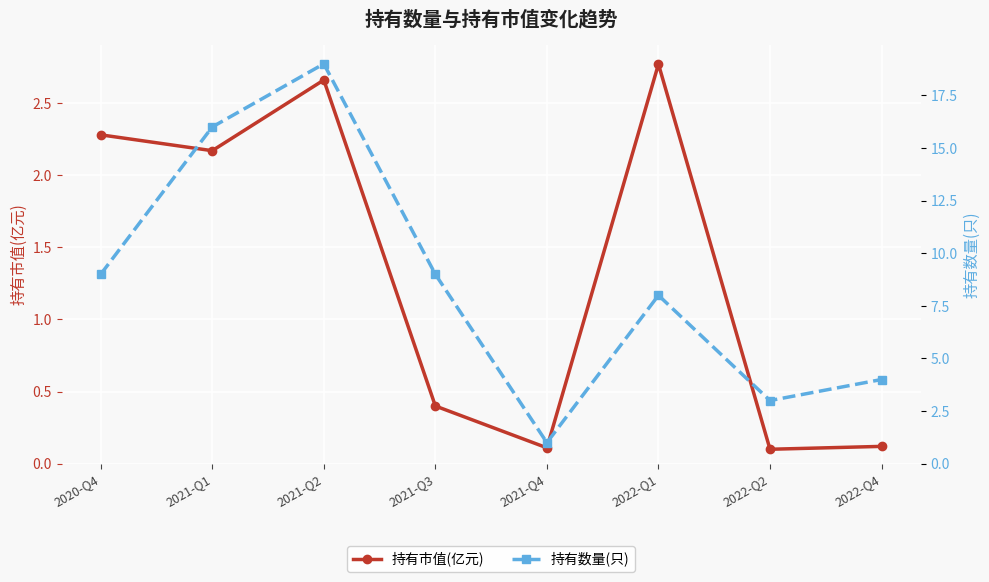

What is the label of the 6th point from the right?

2021-Q2